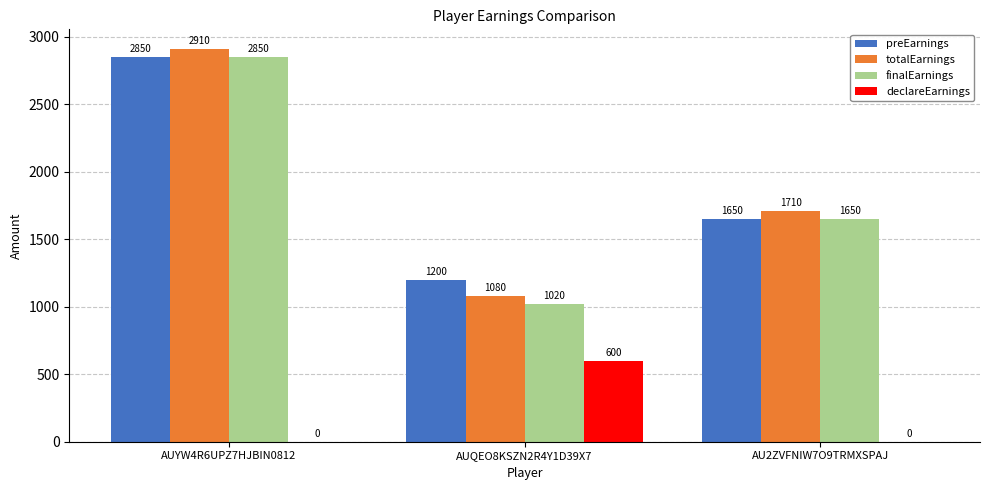

Where does the totalEarnings series first go above 1710?

AUYW4R6UPZ7HJBIN0812